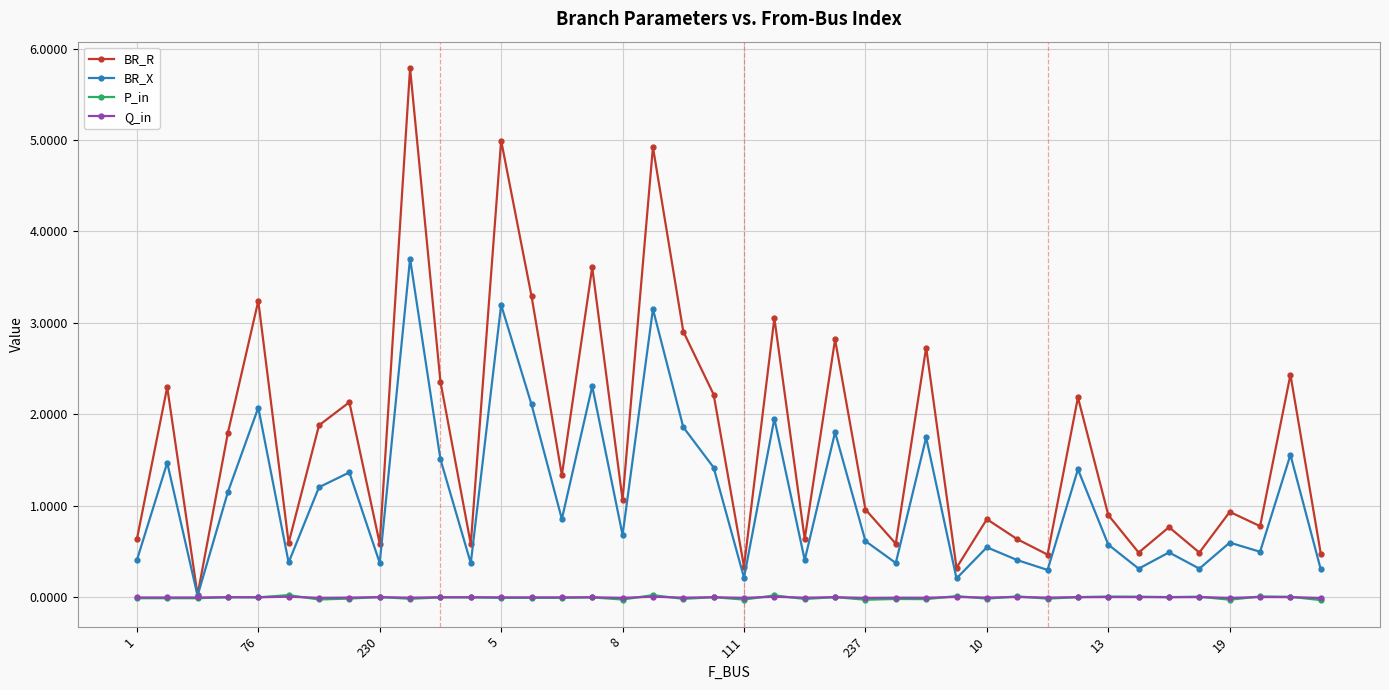

Which series has the largest range (max minus min)?

BR_R